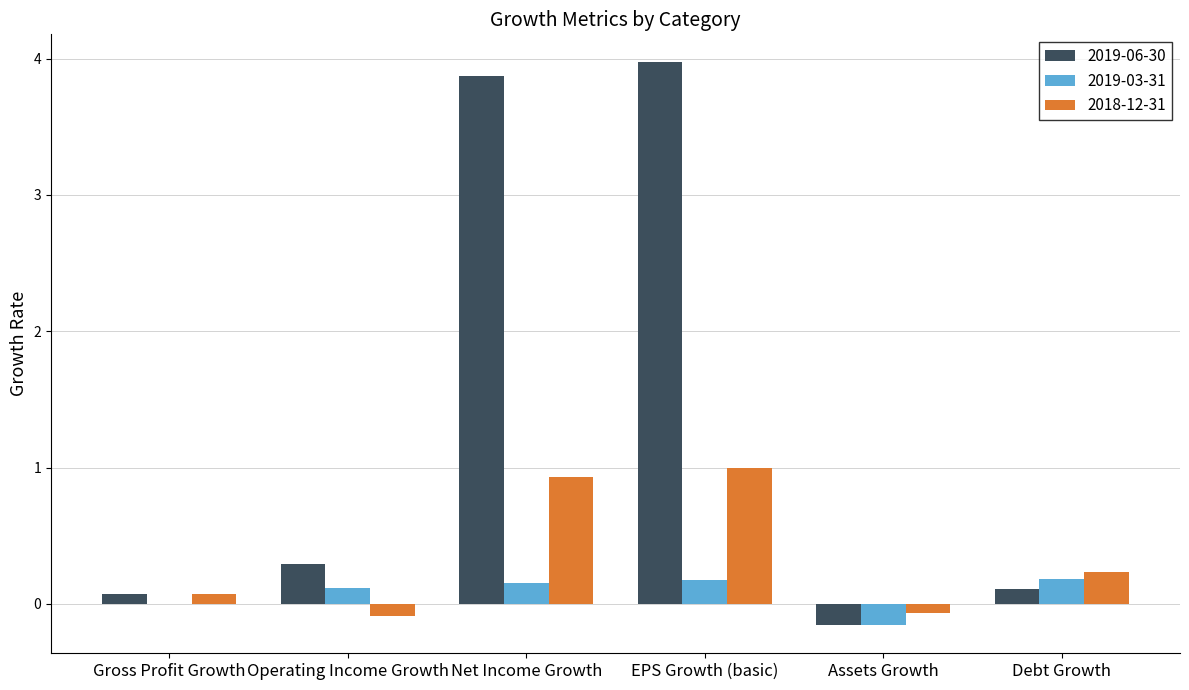

What is the sum of all 2019-06-30 values?

8.2